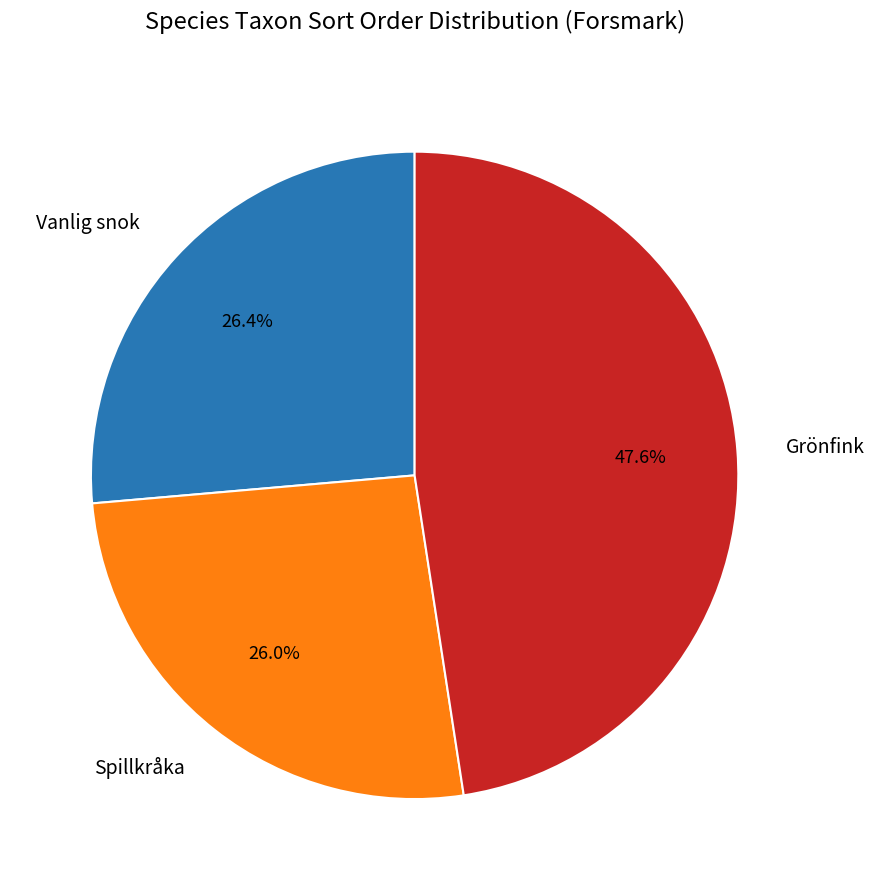

Which slice is the largest?

Grönfink